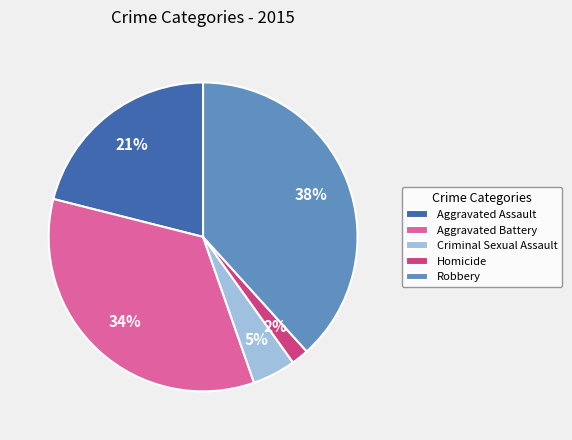

To the nearest percent, what percentage of the pie is Robbery?

38%